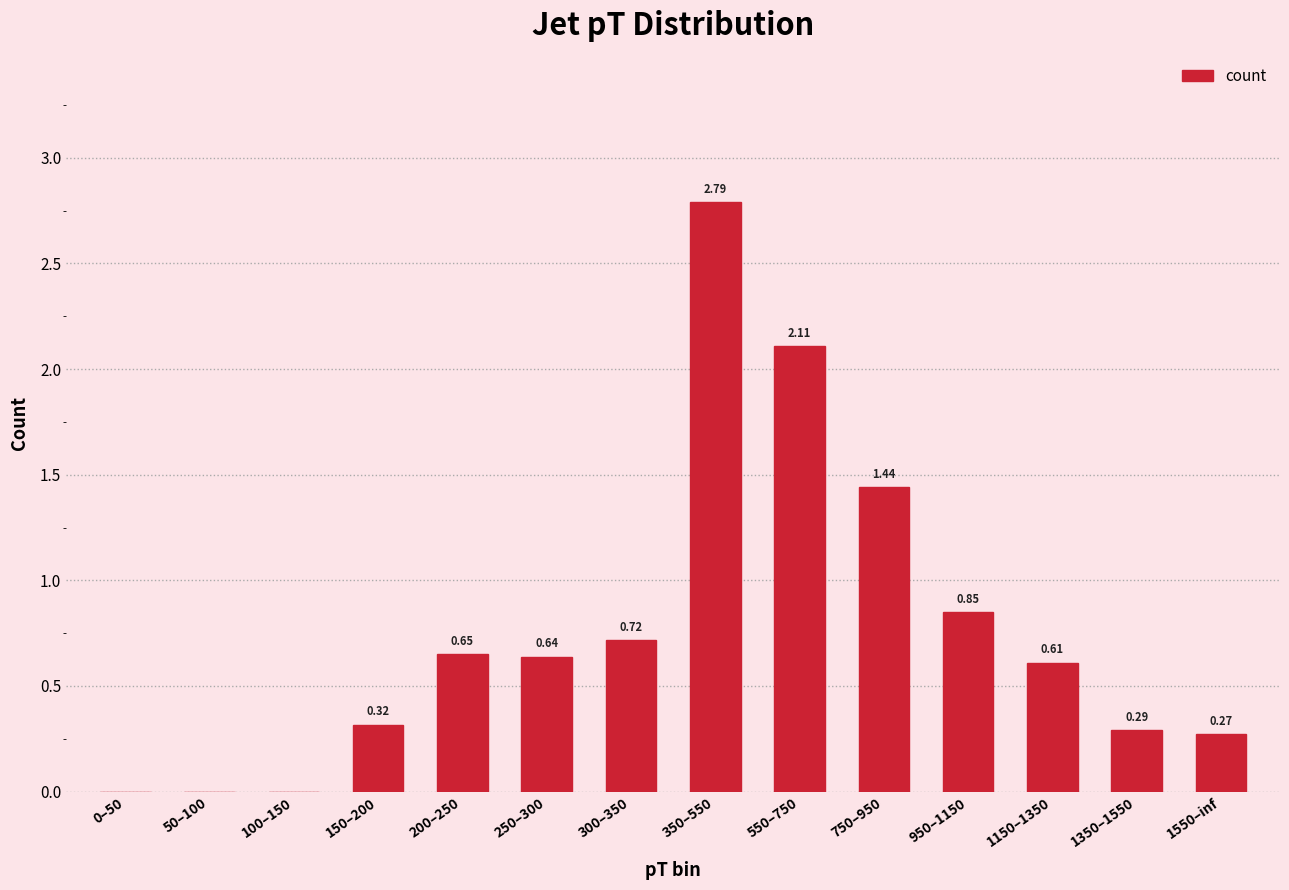

What is the sum of the values at 50–100 and 550–750?

2.1